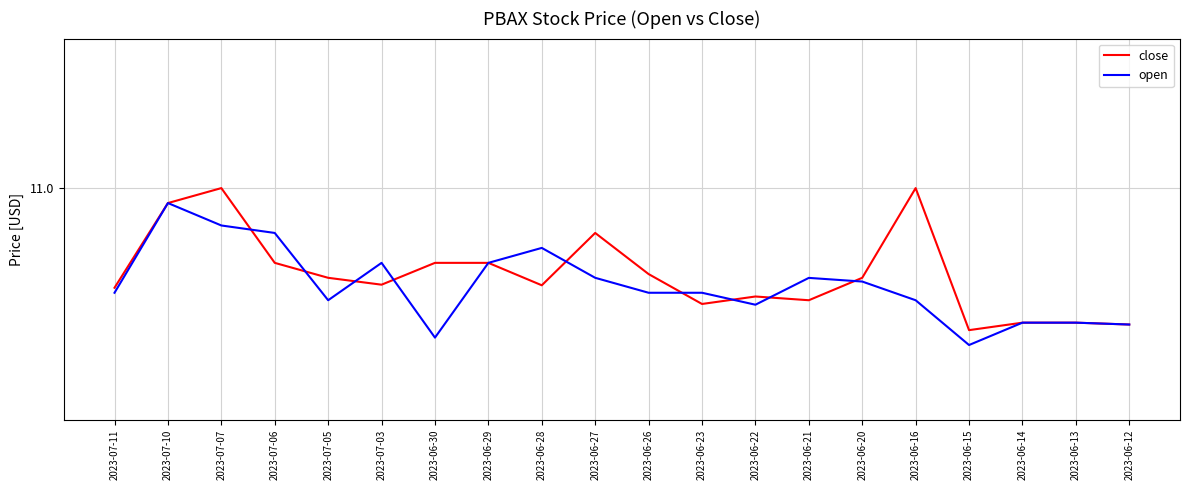

Reading left to right, transcribe all the data shown in this chart.

close: 10.9	11.0	11.0	10.9	10.9	10.9	10.9	10.9	10.9	10.9	10.9	10.8	10.9	10.8	10.9	11.0	10.8	10.8	10.8	10.8
open: 10.9	11.0	10.9	10.9	10.8	10.9	10.8	10.9	10.9	10.9	10.9	10.9	10.8	10.9	10.9	10.8	10.8	10.8	10.8	10.8